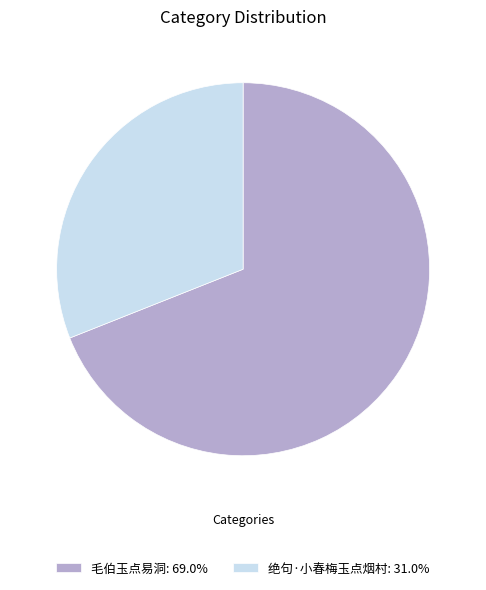

Combined, do 毛伯玉点易洞: 69.0% and 绝句·小春梅玉点烟村: 31.0% account for over 50%?

Yes